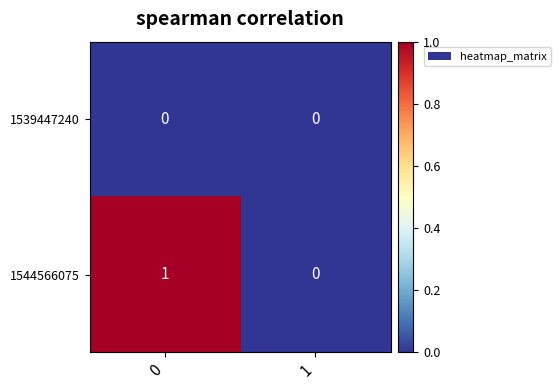

Which series changed the most between 0 and 1?

1544566075